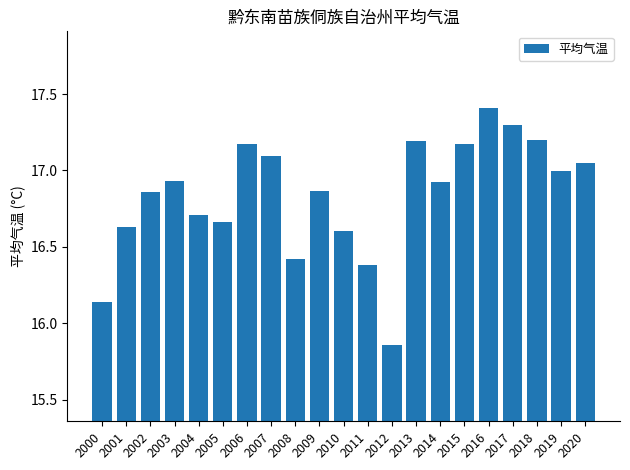

Where does the data first go above 16?

2000